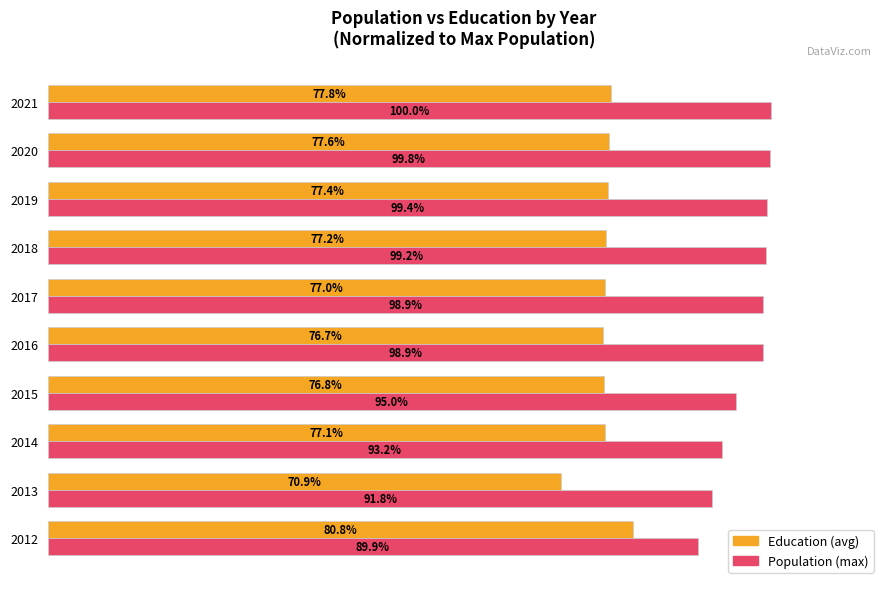

Rank the series by their average value, from lowest to highest.

Education (avg), Population (max)